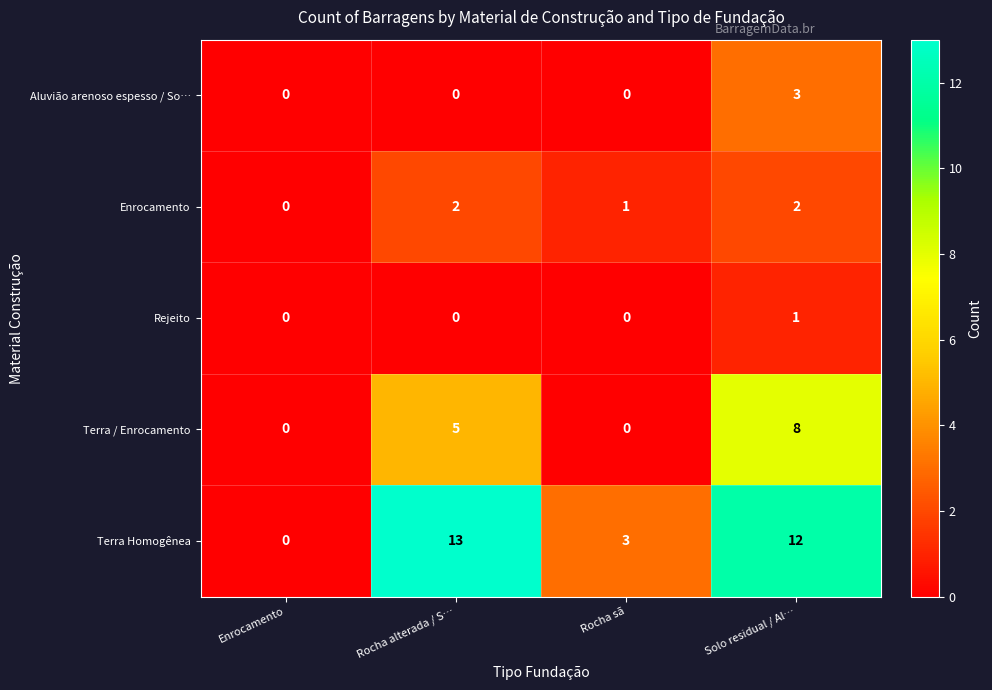

List the series in order of their peak value, lowest first.

Rejeito, Enrocamento, Aluvião arenoso espesso / So…, Terra / Enrocamento, Terra Homogênea